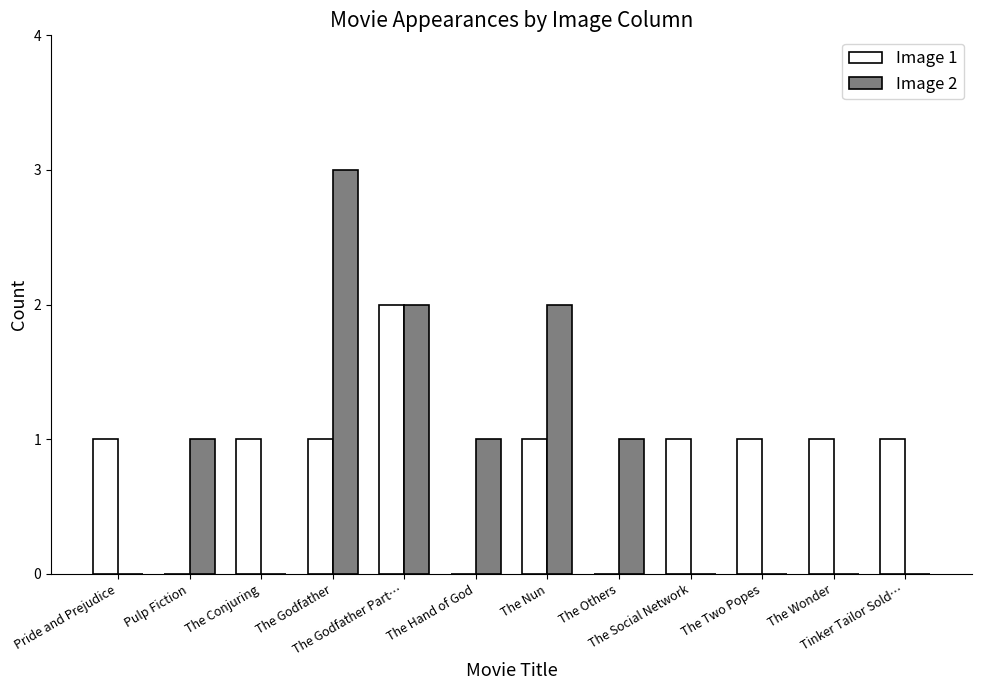

How many data points does each series have?

12